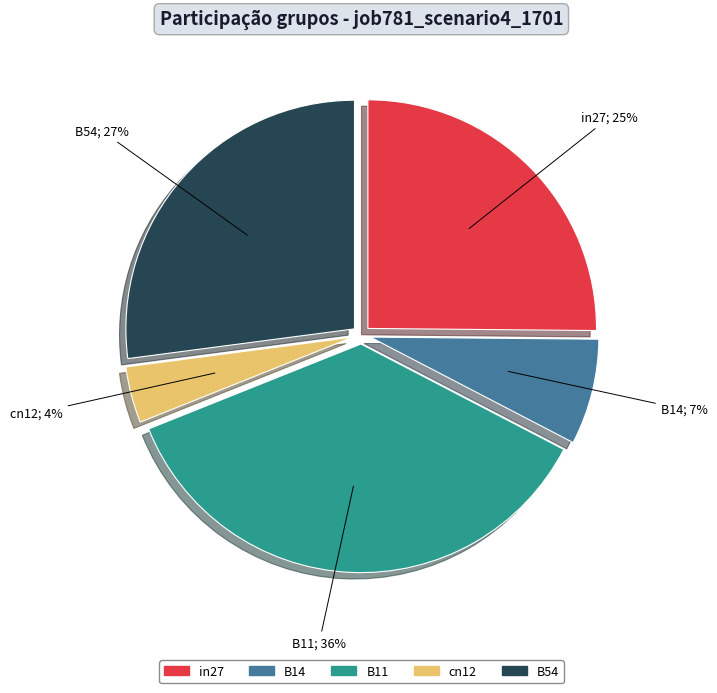

Is there any slice that represents more than half of the pie?

No